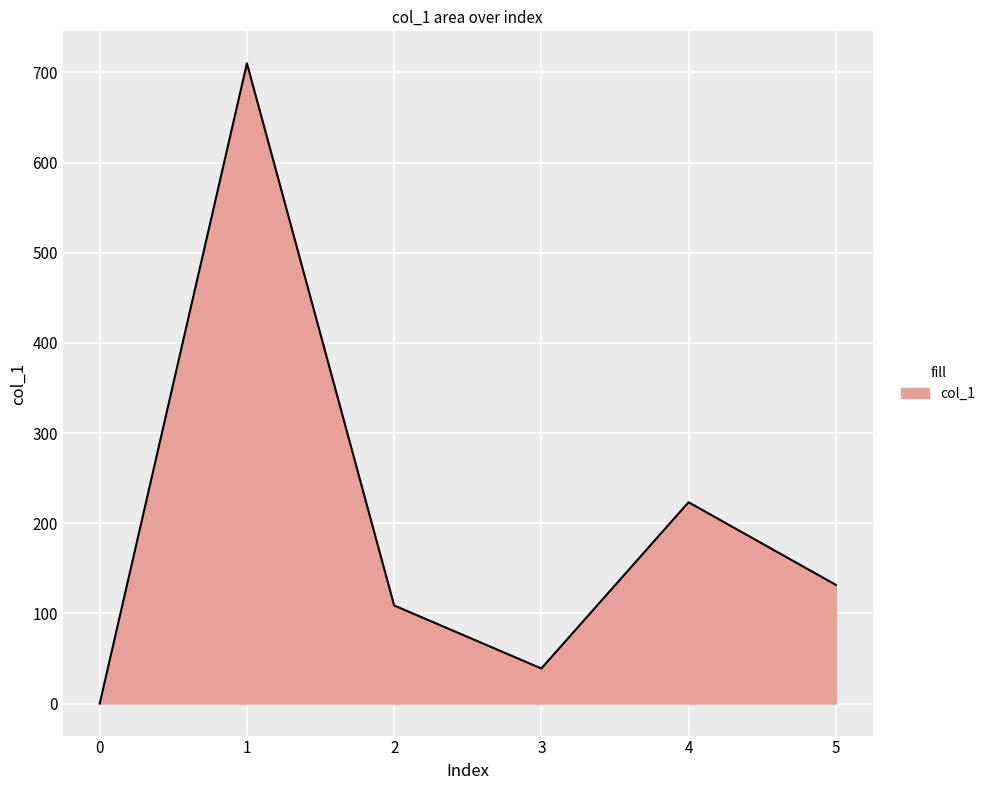

Rank the categories by value from highest to lowest.

1, 4, 5, 2, 3, 0